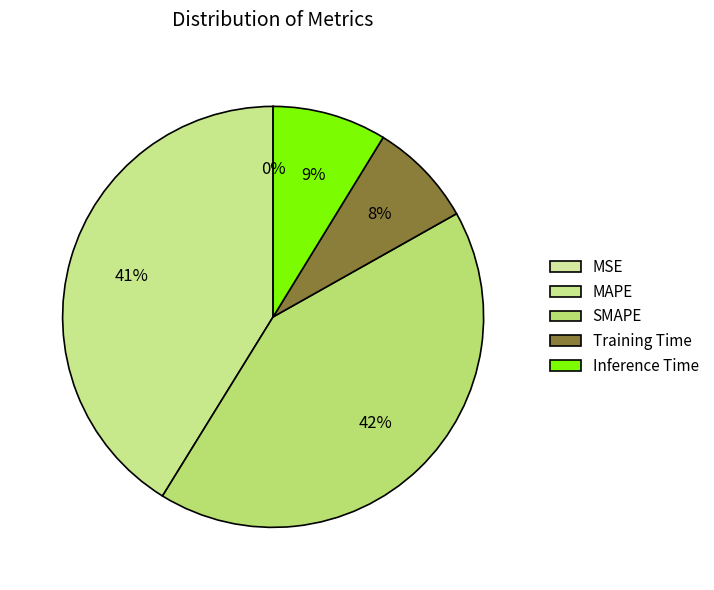

To the nearest percent, what portion does Training Time represent?

8%